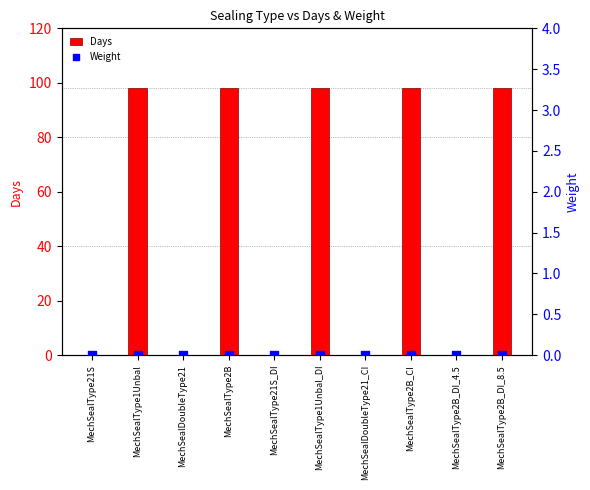

At how many categories does at least one series exceed 29?

5